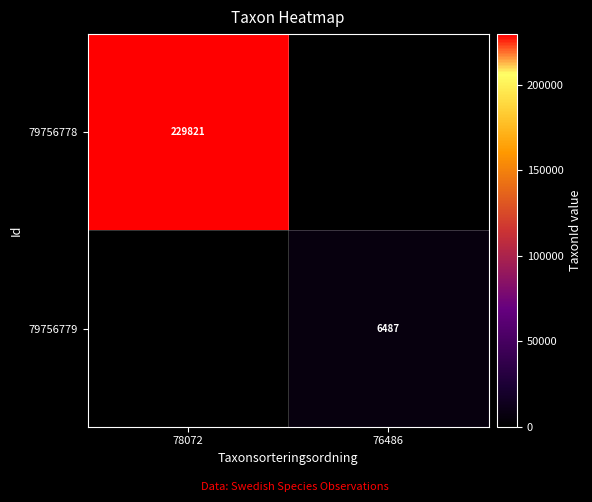

At which category does the chart reach its minimum across all series?

76486